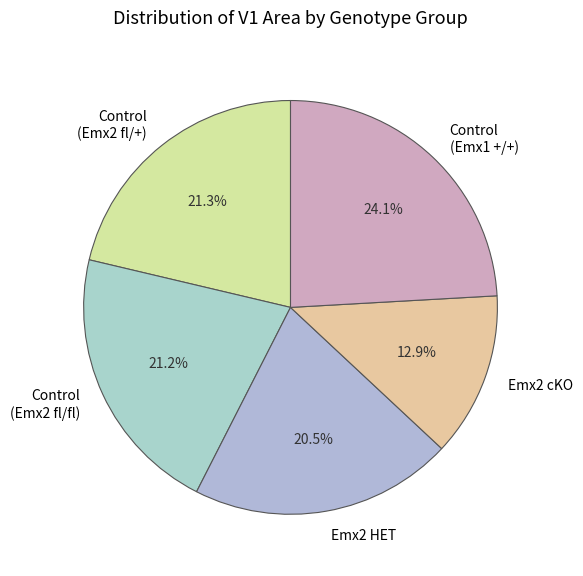

What is the smallest slice in the pie chart?

Emx2 cKO